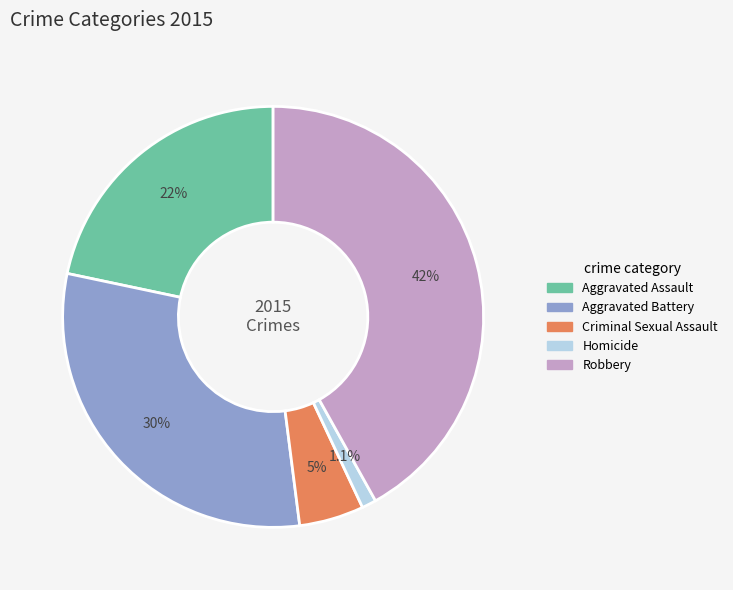

Is the sum of Homicide and Criminal Sexual Assault greater than half?

No